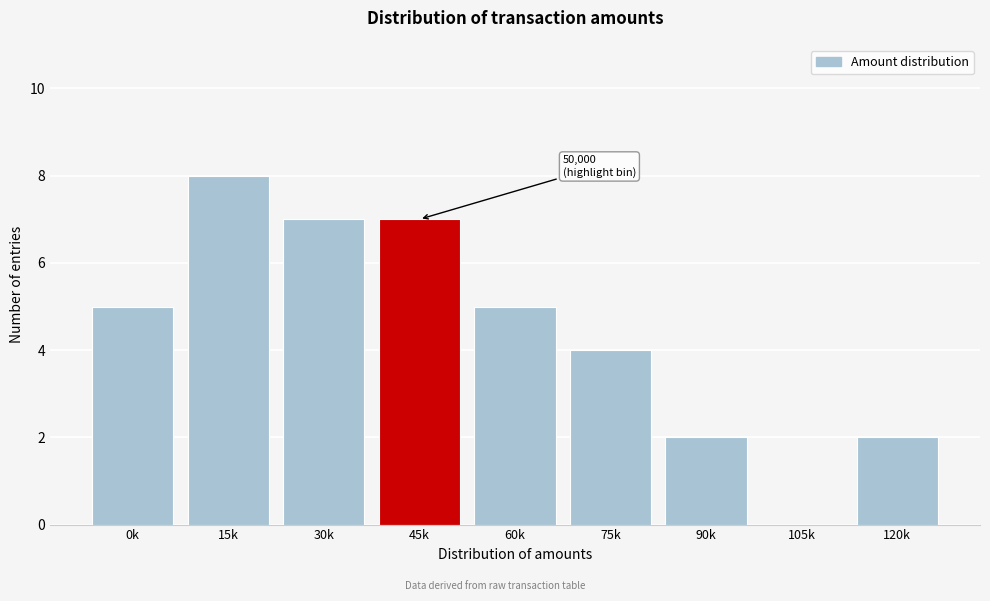

Reading left to right, what are all the values shown in this chart?

0k=5	15k=8	30k=7	45k=7	60k=5	75k=4	90k=2	105k=0	120k=2